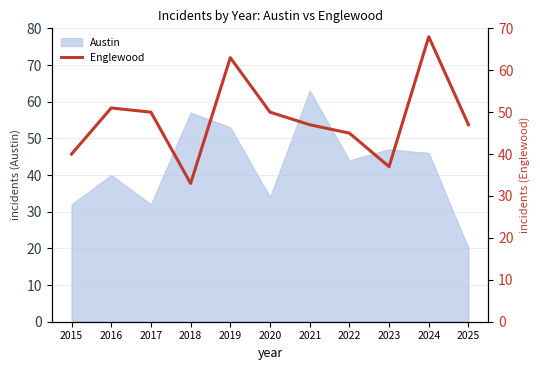

The Austin series shows 46 at 2024. True or false?

True